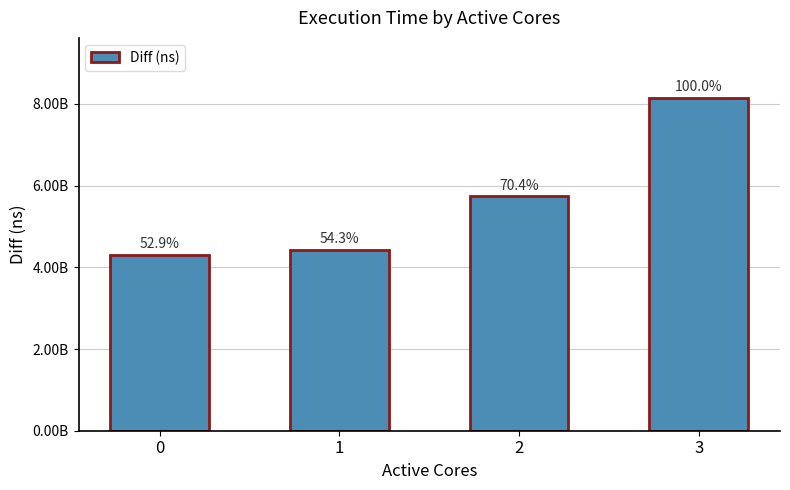

Are the bars horizontal?

No